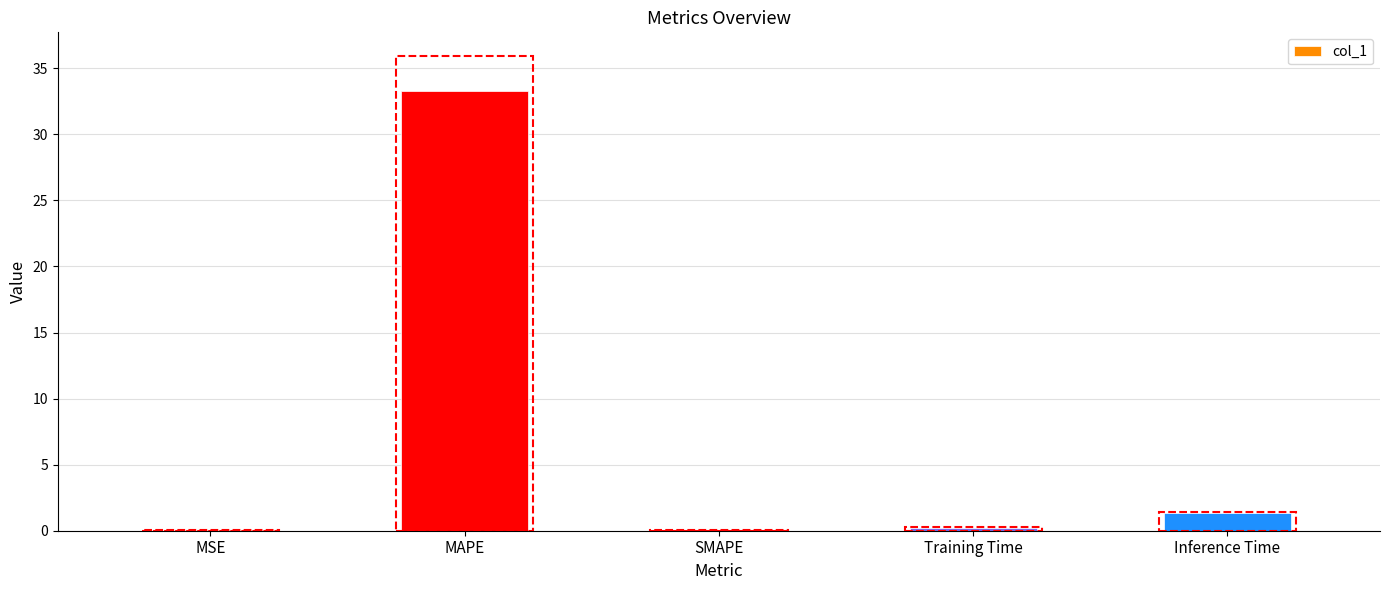

What is the change in value from MAPE to SMAPE?

-33.3